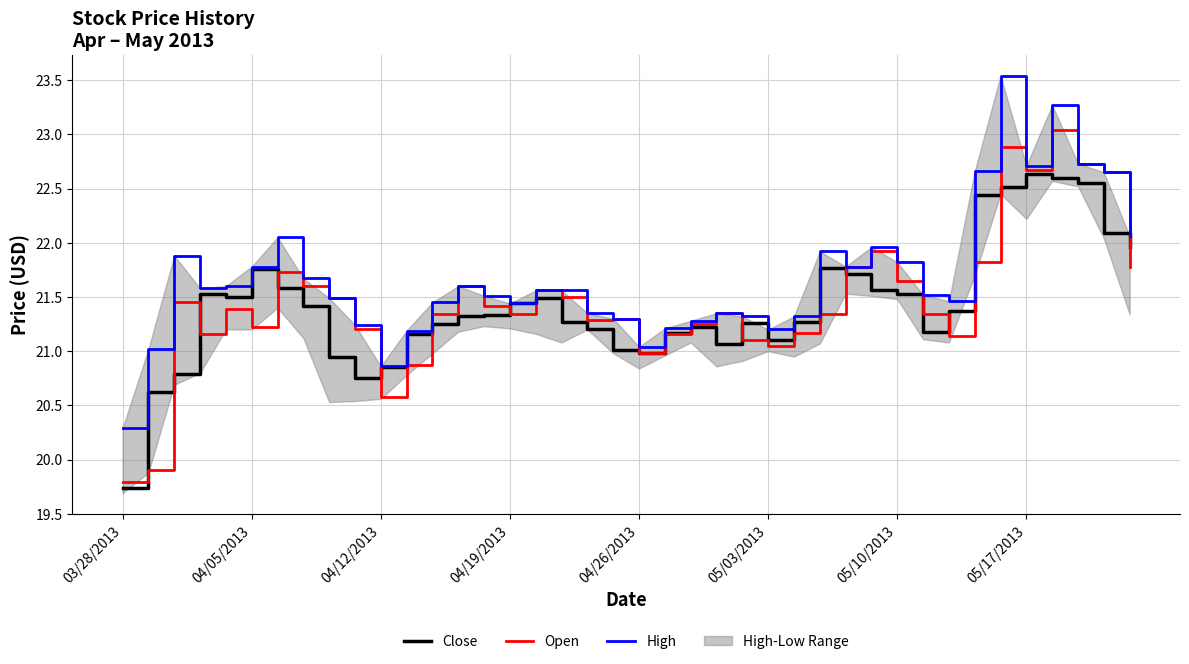

True or false: Close and High intersect in this chart.

False